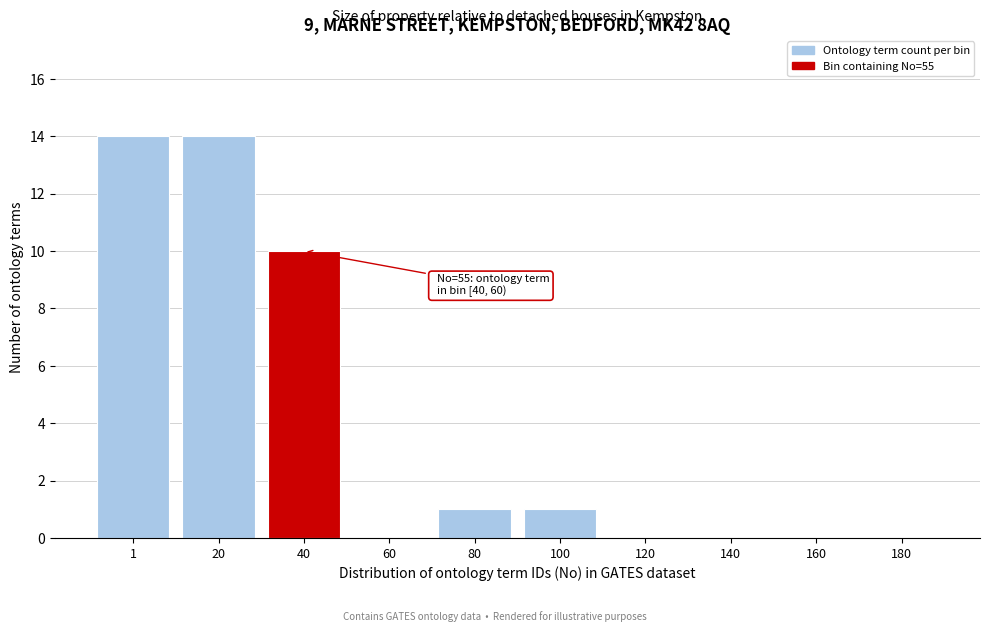

Reading left to right, what are all the values shown in this chart?

1=14	20=14	40=10	60=0	80=1	100=1	120=0	140=0	160=0	180=0